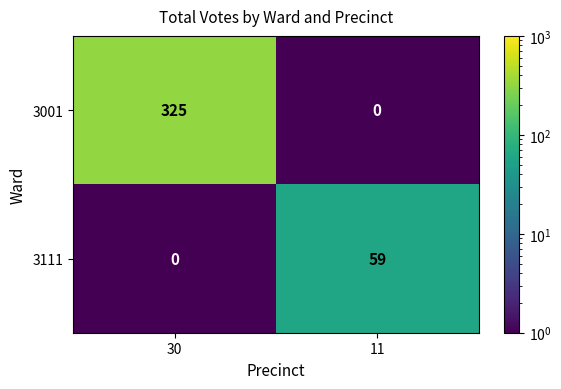

What is the difference between the 3001 values at 30 and 11?

325